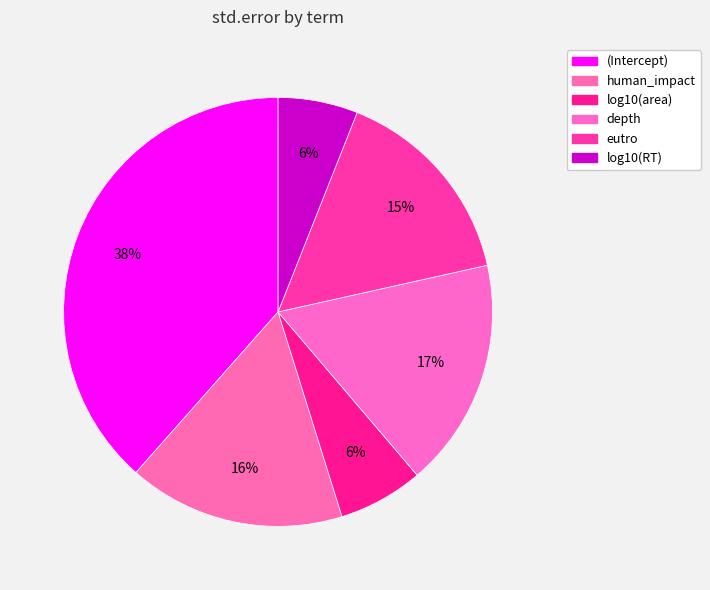

How many segments does this pie chart have?

6